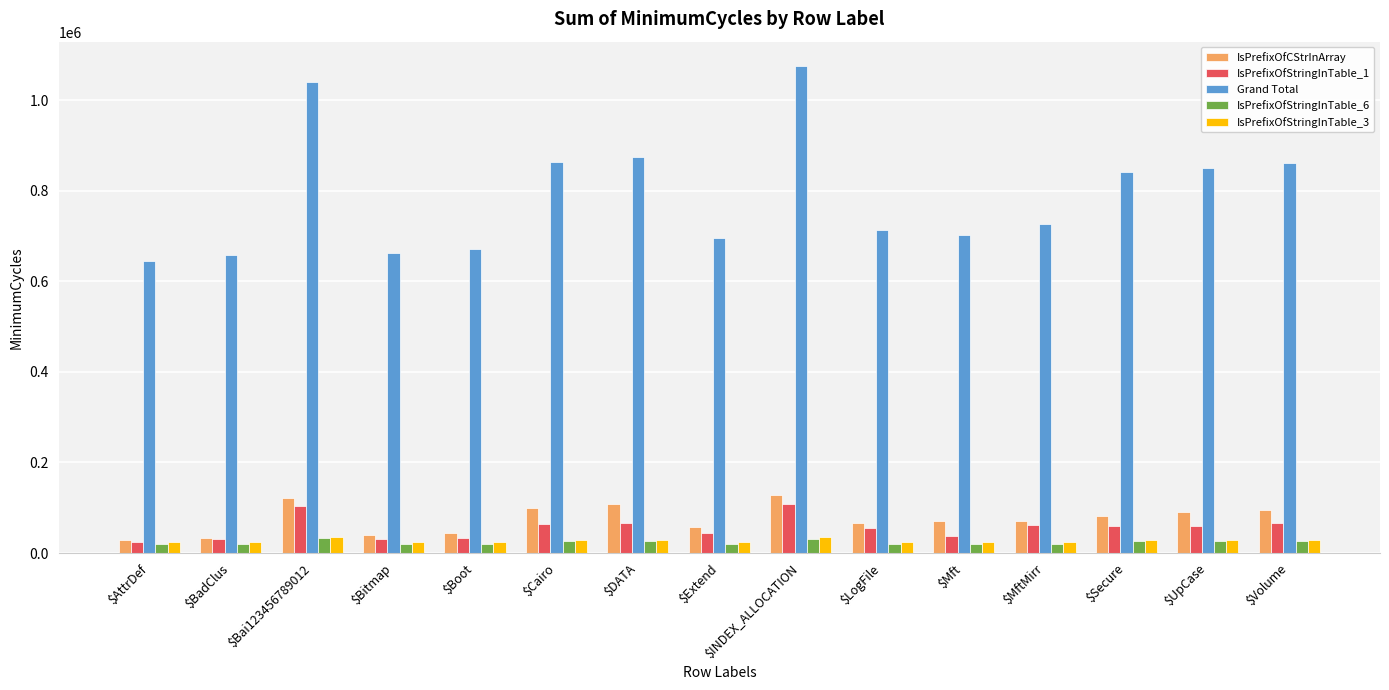

Count the number of categories in the chart.

15